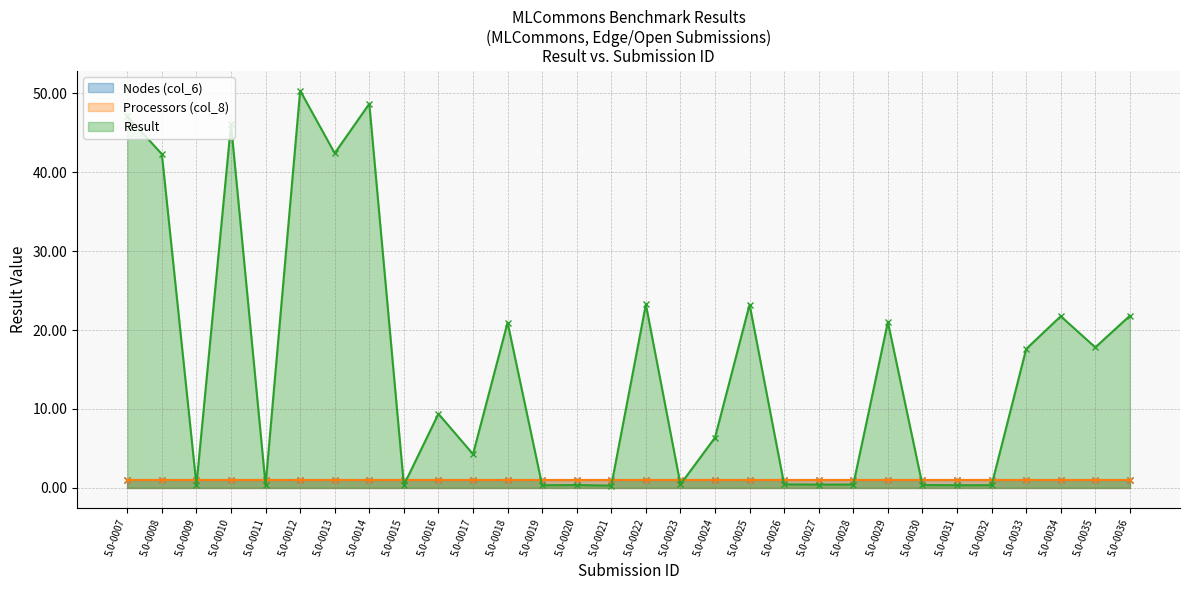

Which has a higher value, 5.0-0008 or 5.0-0034?

5.0-0008